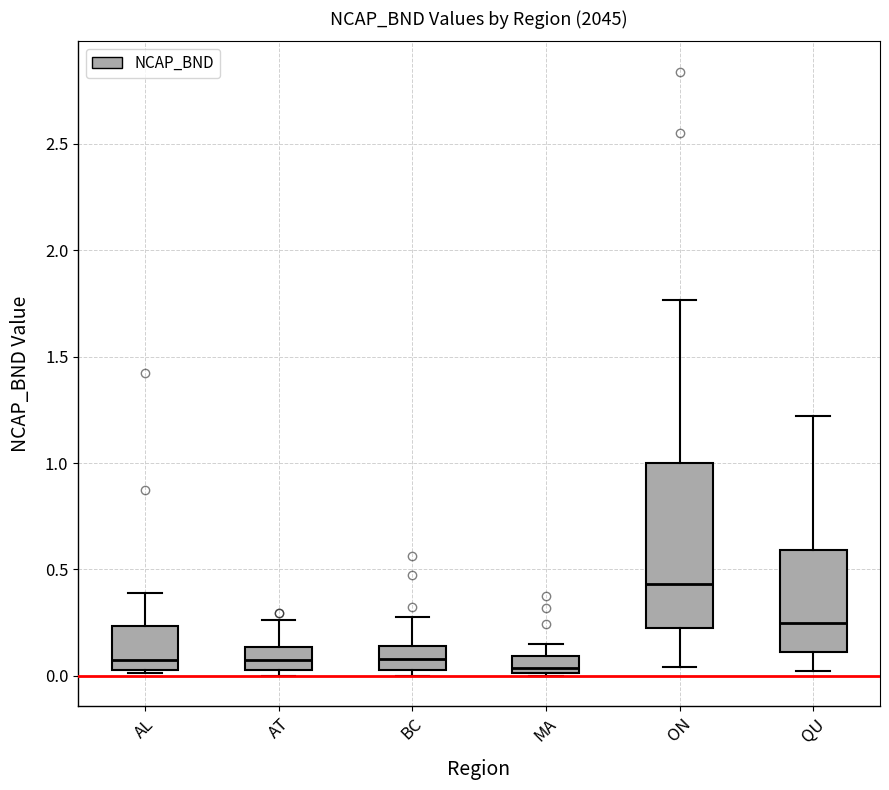

Reading left to right, transcribe this box plot: for each box, give where its median line is, the range the box spans, and where its two whiskers end, as read against the y-axis. The values are not printed on the chart, so give them approximately, as read against the axis.

AL: median 0.05 (just above the box's lower edge), box 0.05 to 0.25, whiskers 0.00 to 0.40
AT: median 0.05 (inside the box), box 0.05 to 0.15, whiskers 0.00 to 0.25
BC: median 0.10, box 0.05 to 0.15, whiskers 0.00 to 0.30
MA: median 0.05, box 0.00 to 0.10, whiskers 0.00 to 0.15
ON: median 0.45, box 0.25 to 1.00, whiskers 0.05 to 1.75
QU: median 0.25, box 0.10 to 0.60, whiskers 0.00 to 1.20